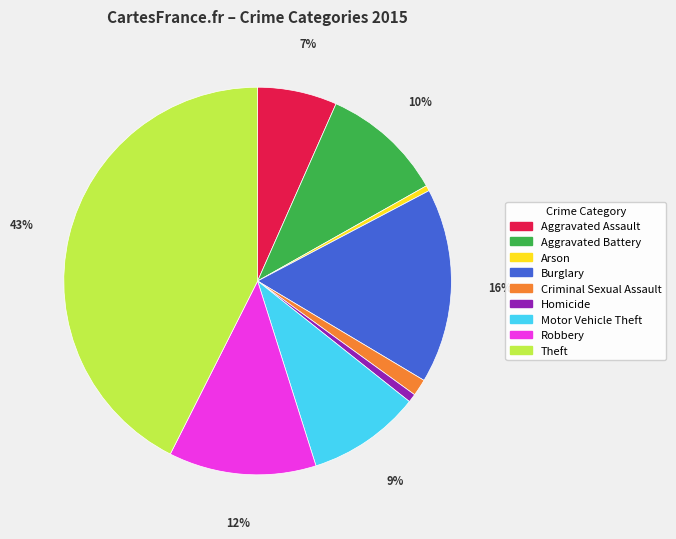

How many slices are in this pie chart?

9